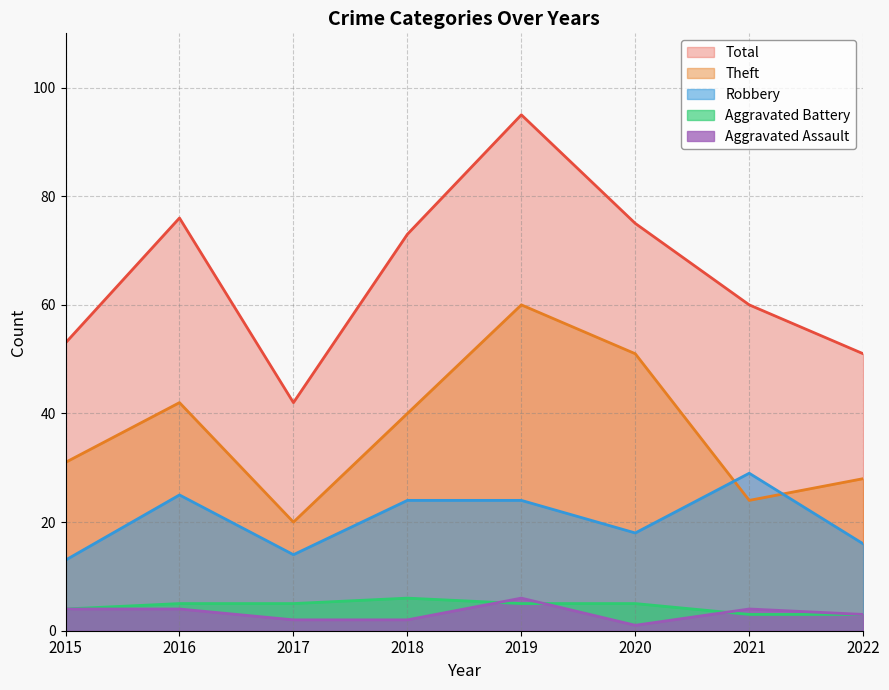

Which series has the largest range (max minus min)?

Total